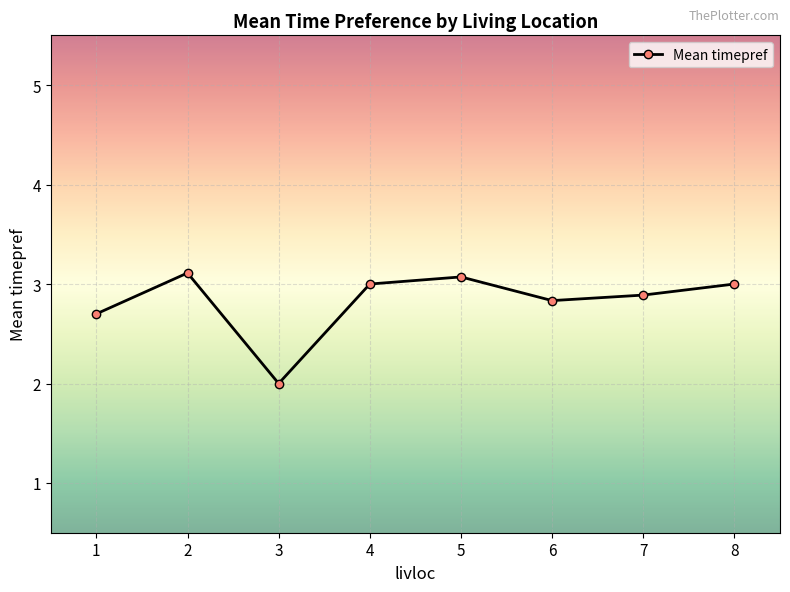

Between 4 and 5, which is larger?

5